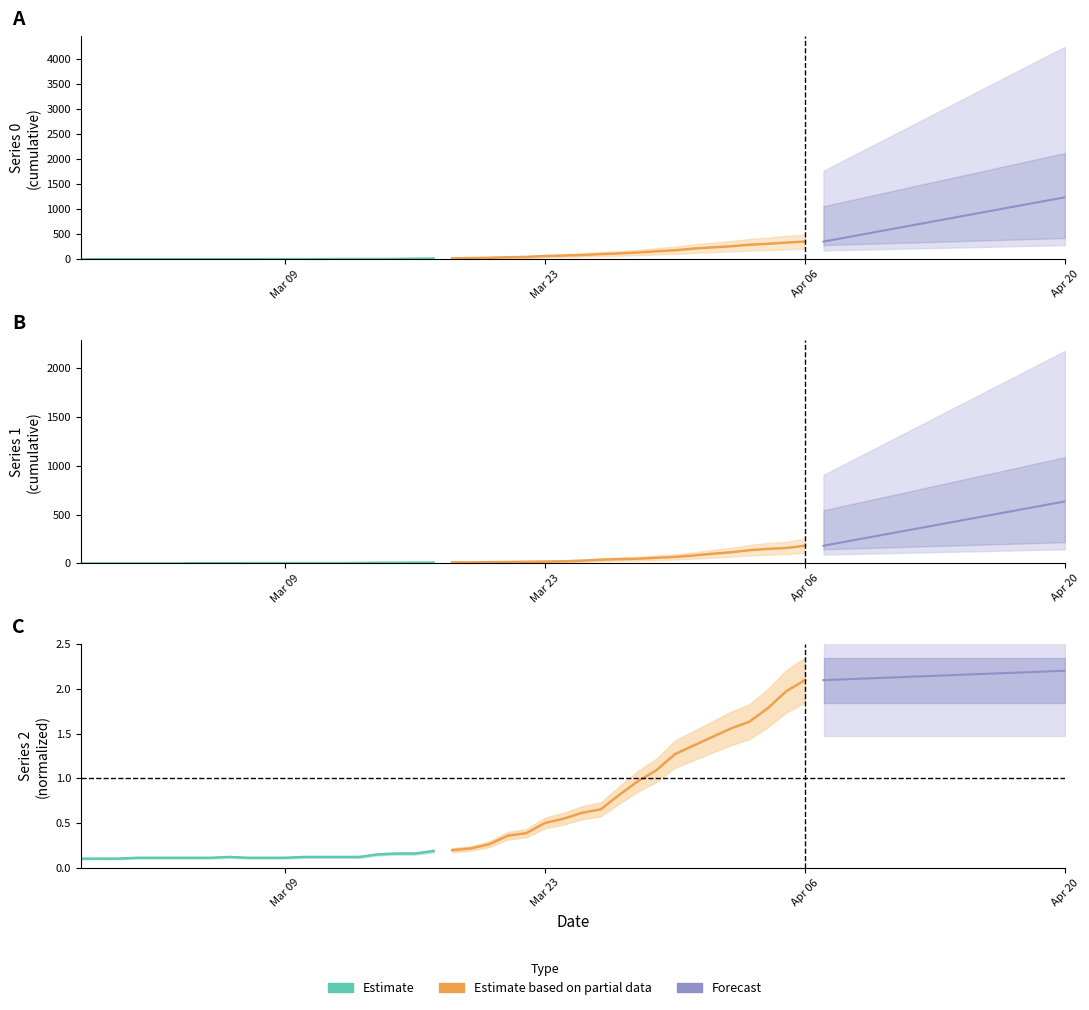

True or false: Estimate and Estimate based on partial data cross at least once.

False